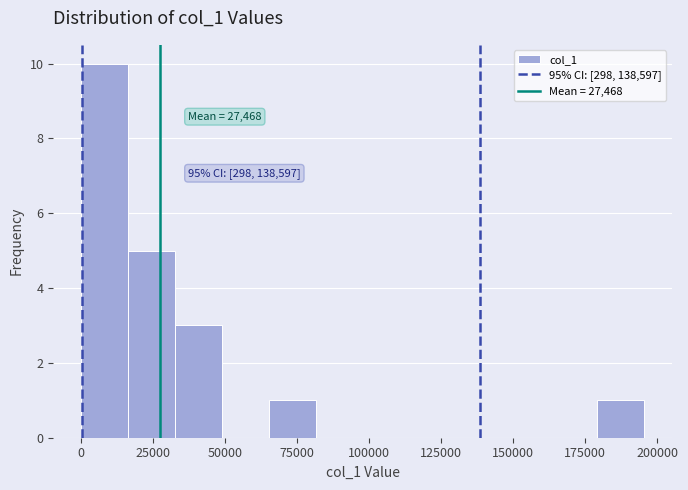

Read against the x-axis, roughly where is the centre of the tallest bar?

10000